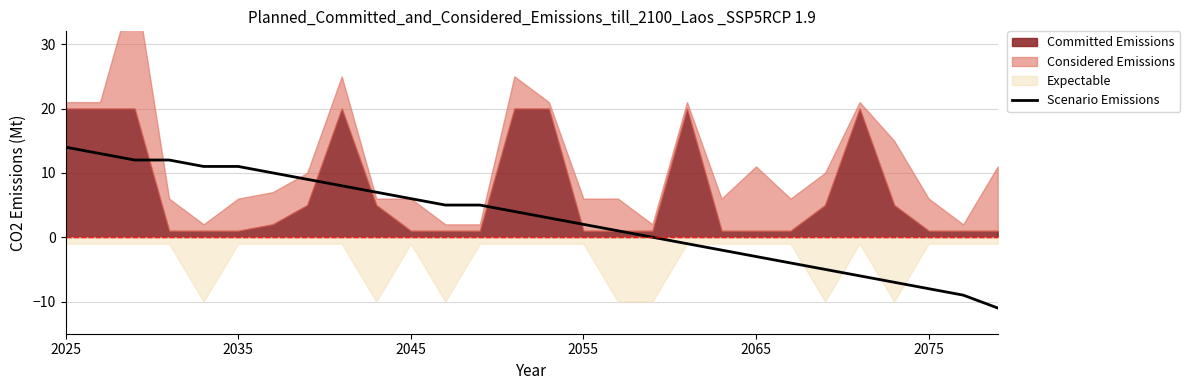

At which label does Scenario Emissions reach its peak?

2025